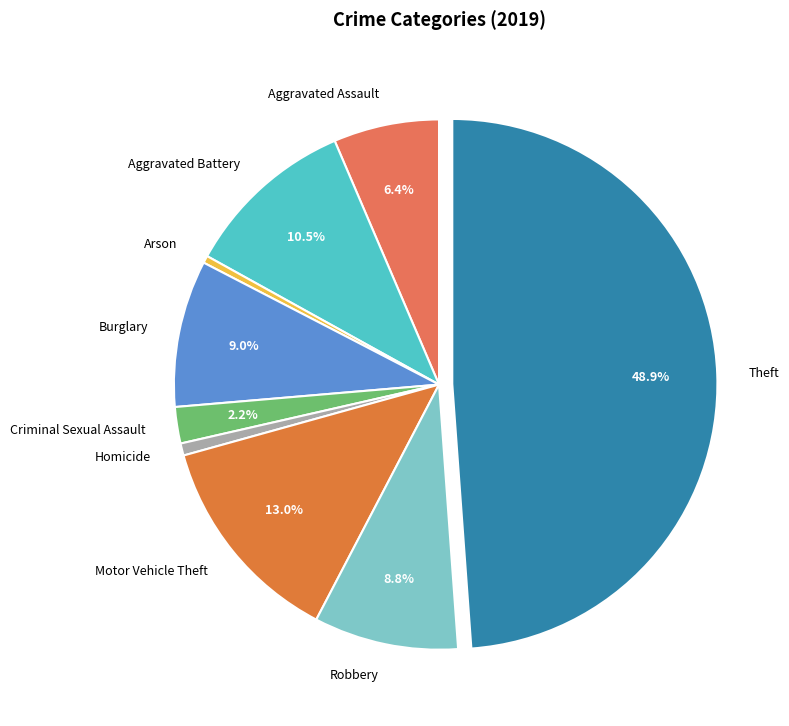

What percentage is the Aggravated Assault slice, to the nearest percent?

6%